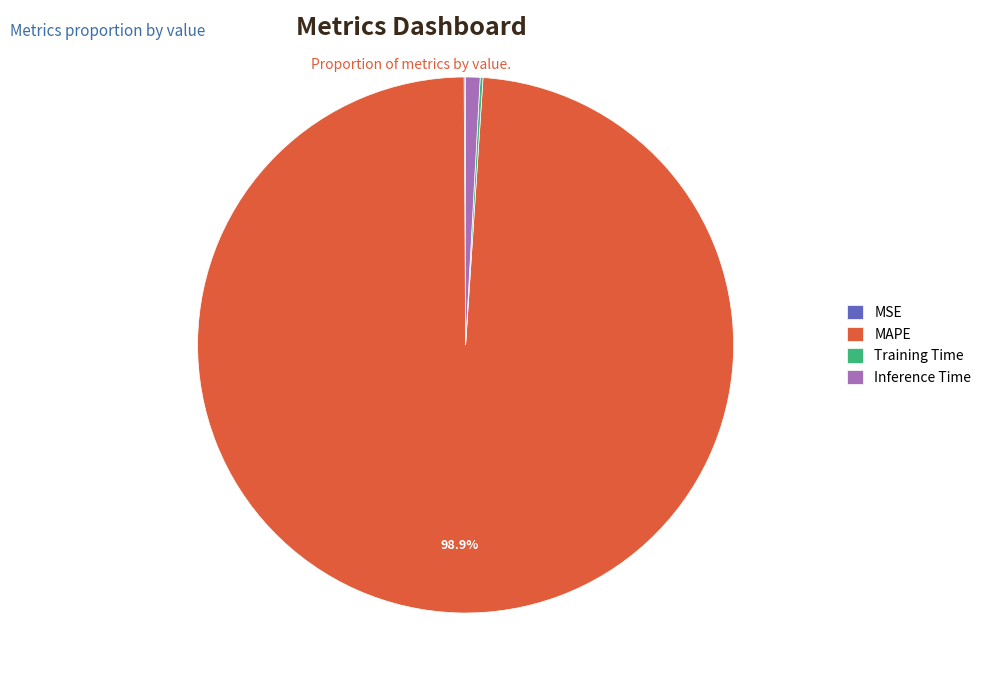

Which has a higher value, MAPE or Inference Time?

MAPE